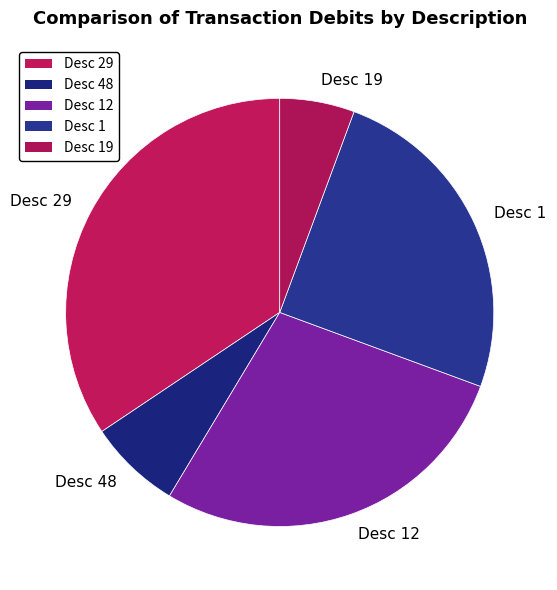

Which category has the biggest portion of the pie?

Desc 29